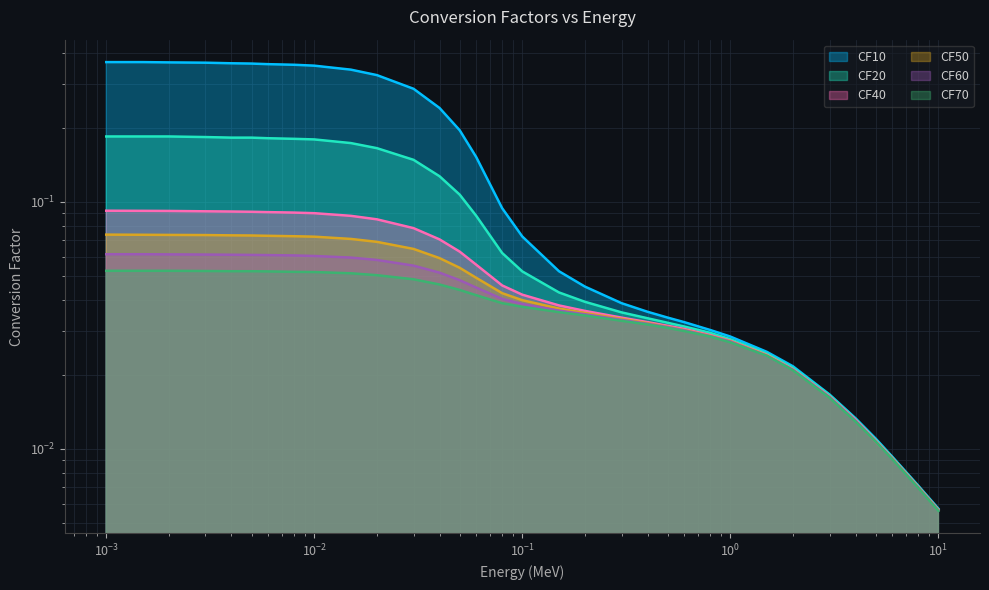

Which series has the largest total across all categories?

CF10